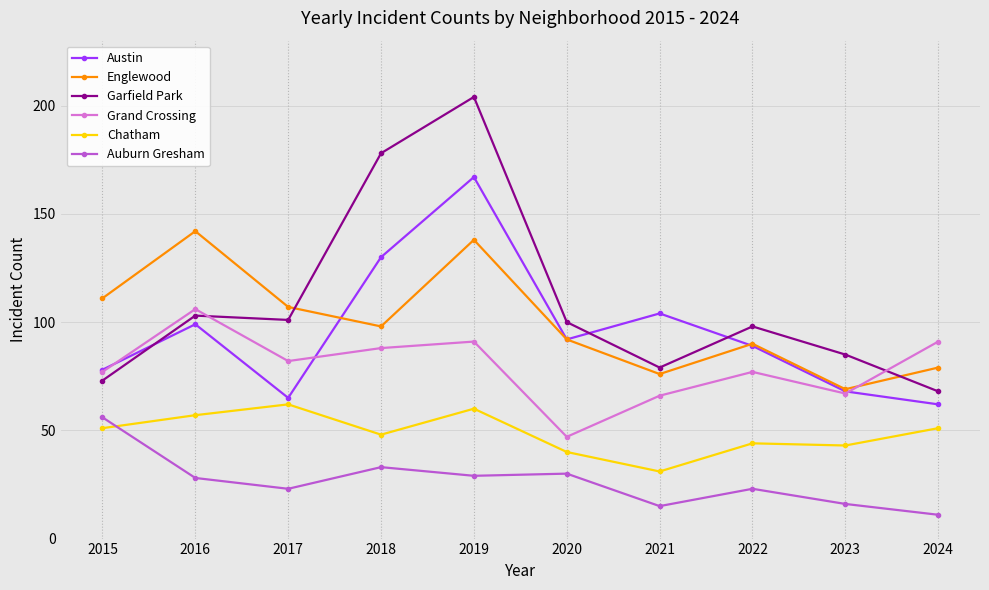

The Englewood series shows 79 at 2024. True or false?

True